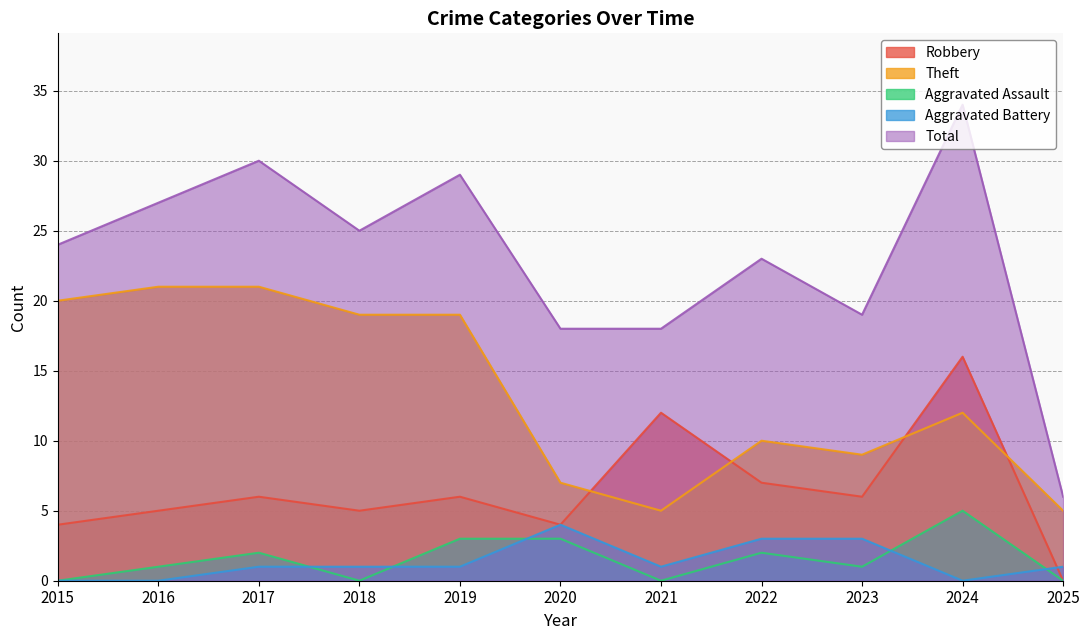

Does the chart display data point markers on the line(s)?

No